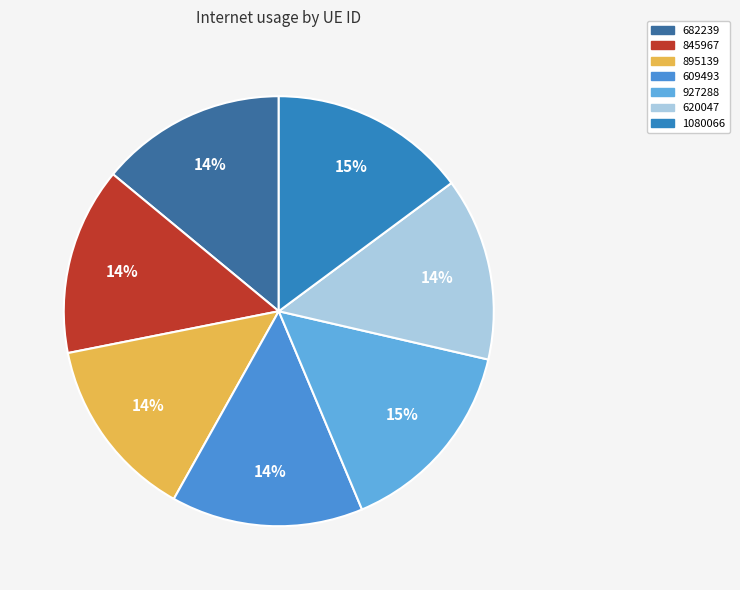

How many segments does this pie chart have?

7